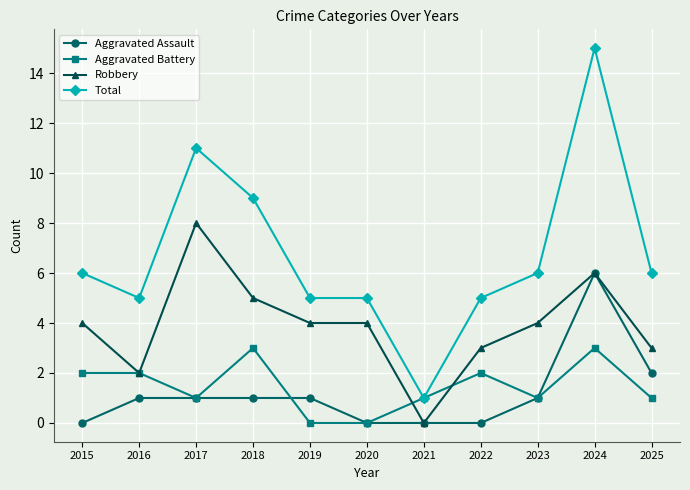

True or false: Aggravated Assault has a value of 0 at 2022.

True